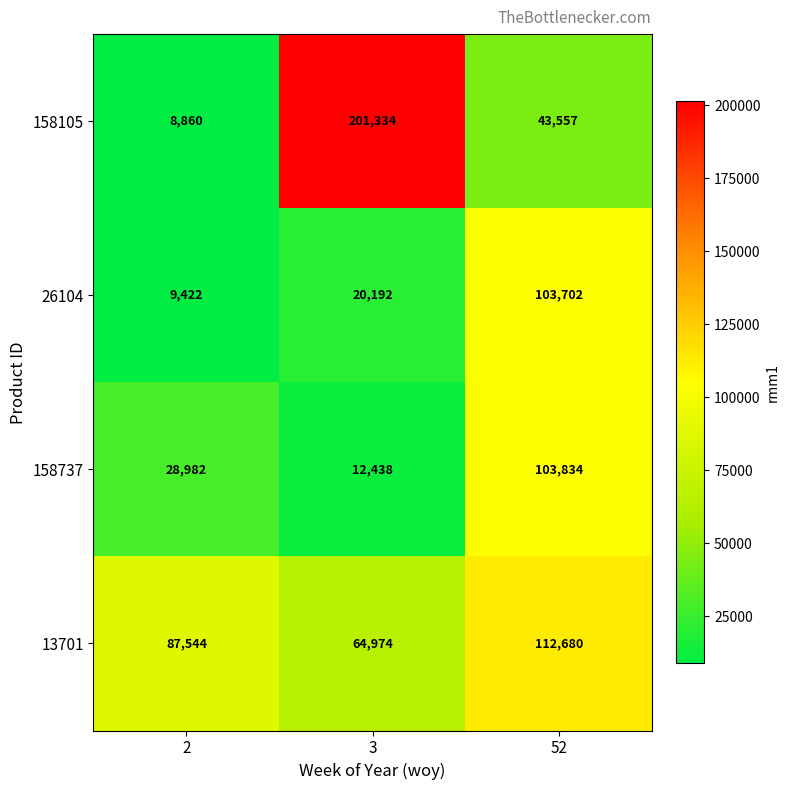

Reading left to right, transcribe all the data shown in this chart.

158105: 2=8860	3=201334	52=43557
26104: 2=9422	3=20192	52=103702
158737: 2=28982	3=12438	52=103834
13701: 2=87544	3=64974	52=112680